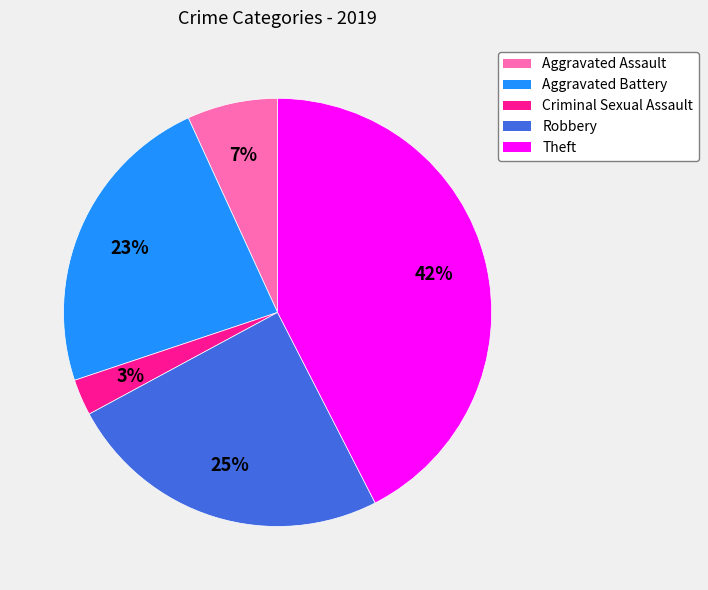

True or false: Theft accounts for 33% of the total.

False